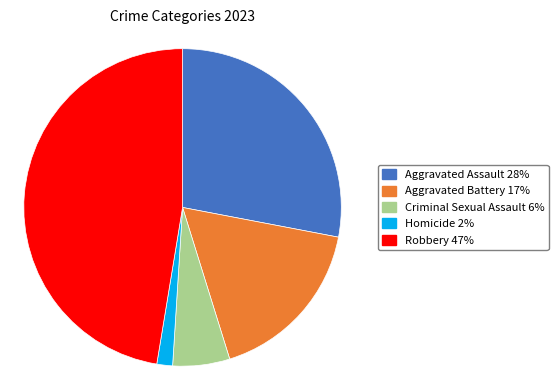

What is the ratio of the value at Aggravated Battery to the value at Robbery?

0.4